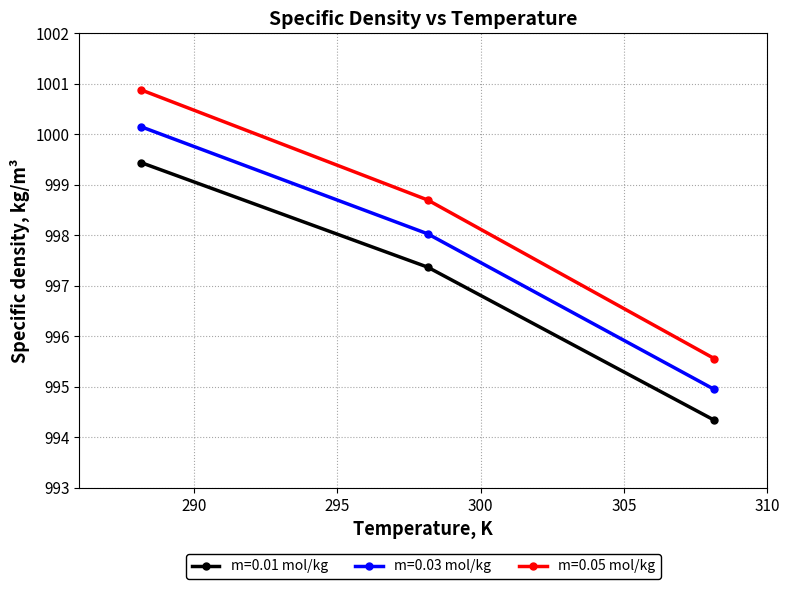

Which series has the widest spread of values?

m=0.05 mol/kg